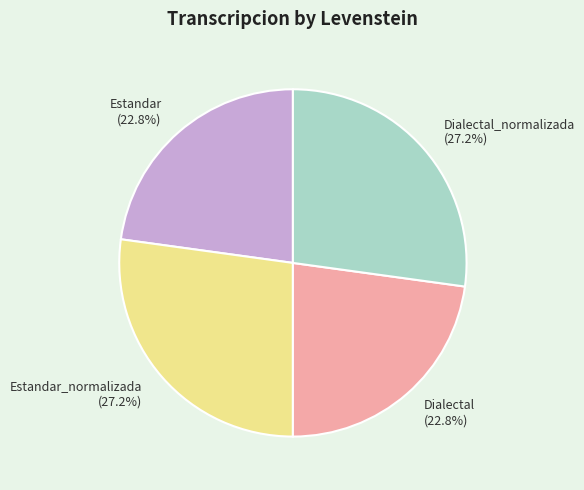

How many slices are in this pie chart?

4